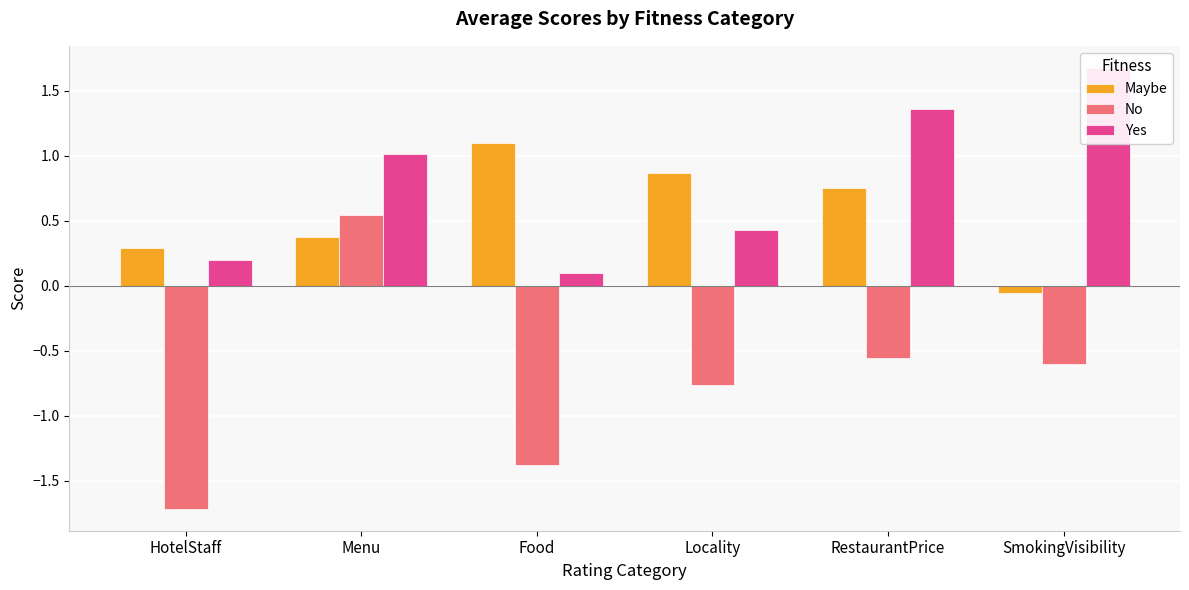

True or false: No has a value of -0.8 at RestaurantPrice.

False